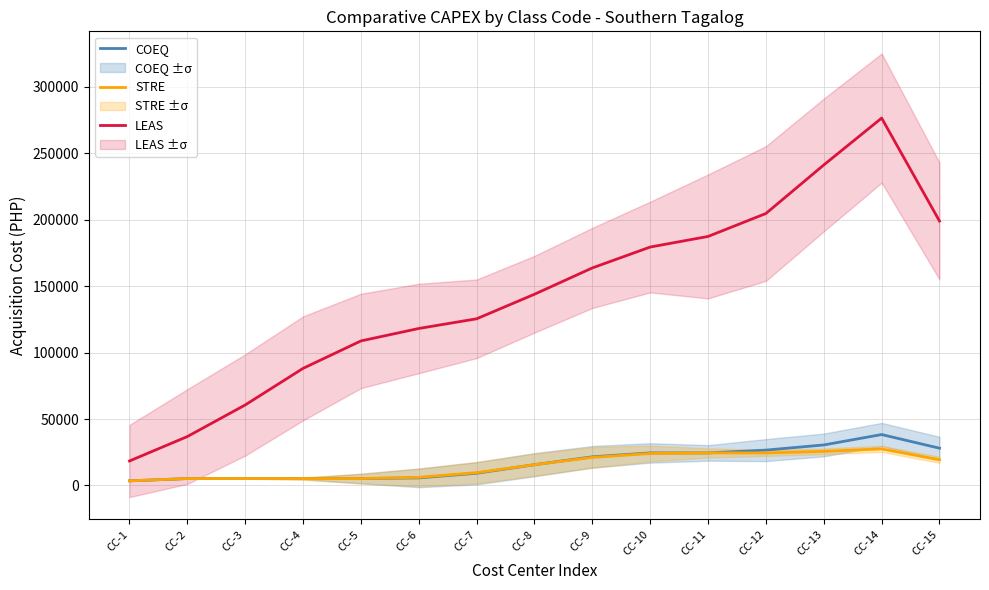

At which label is LEAS closest to 147507?

CC-8